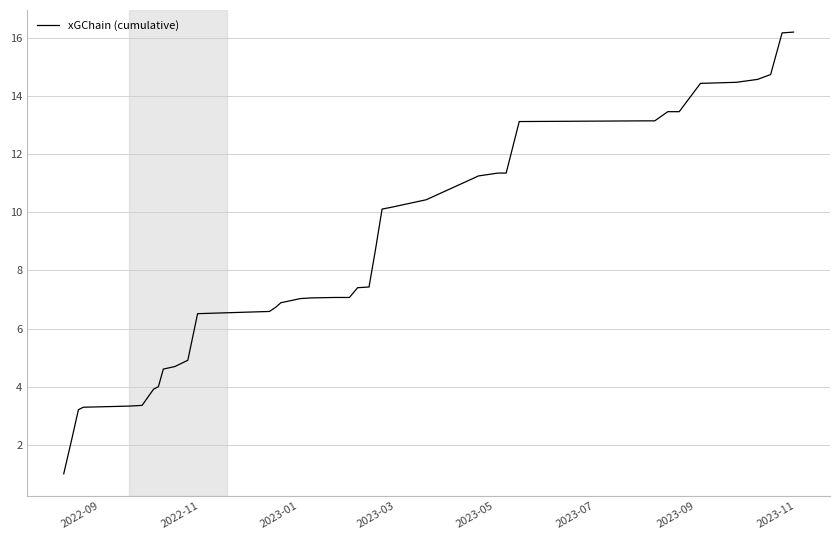

What is the greatest value displayed?

16.2